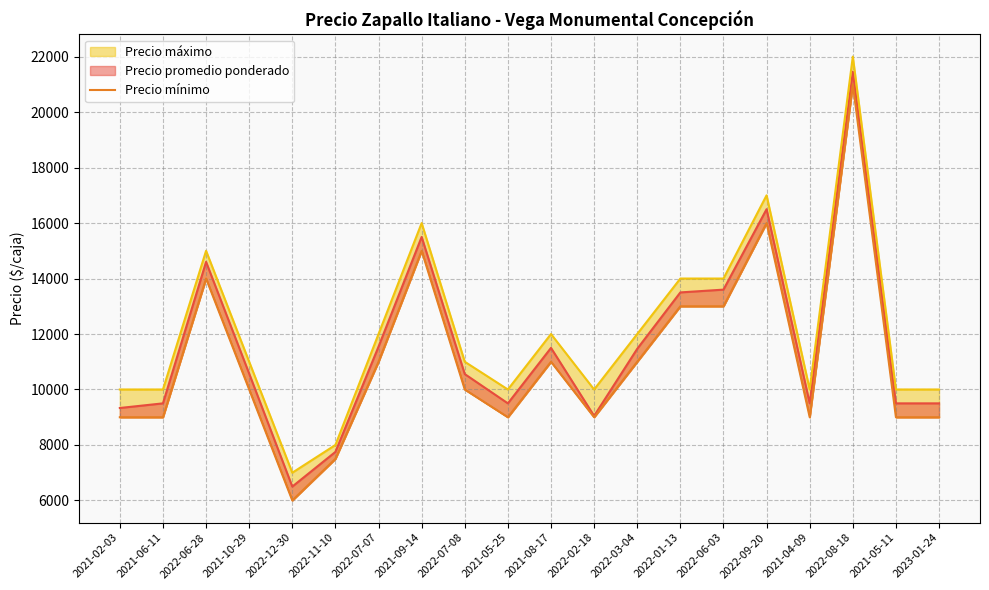

The value at 2022-02-18 is 9000. True or false?

True